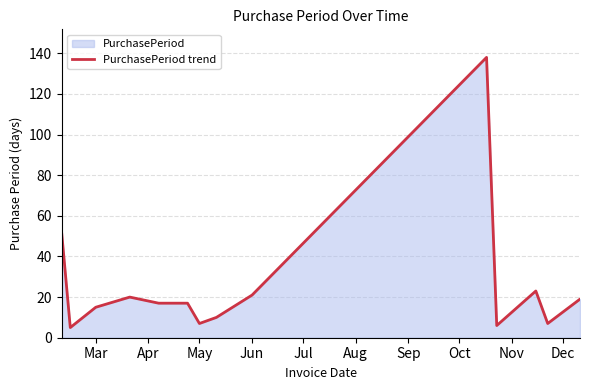

What is the sum of all values?

356